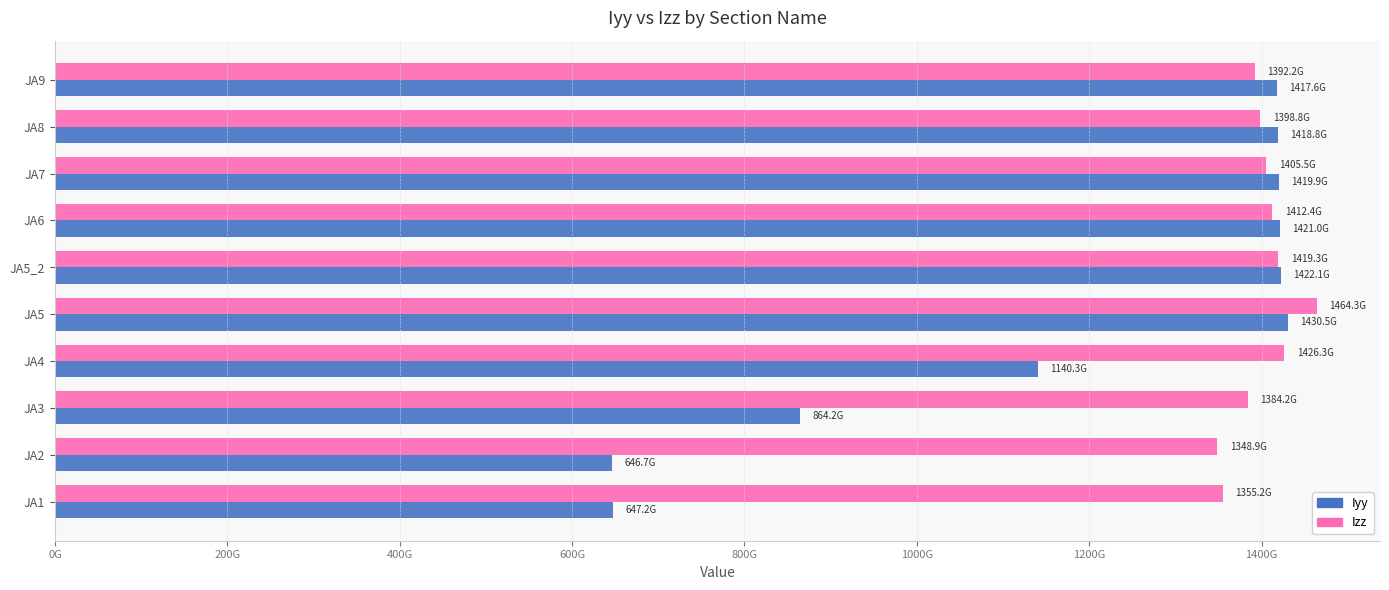

What are all the series names shown in the legend?

Iyy, Izz